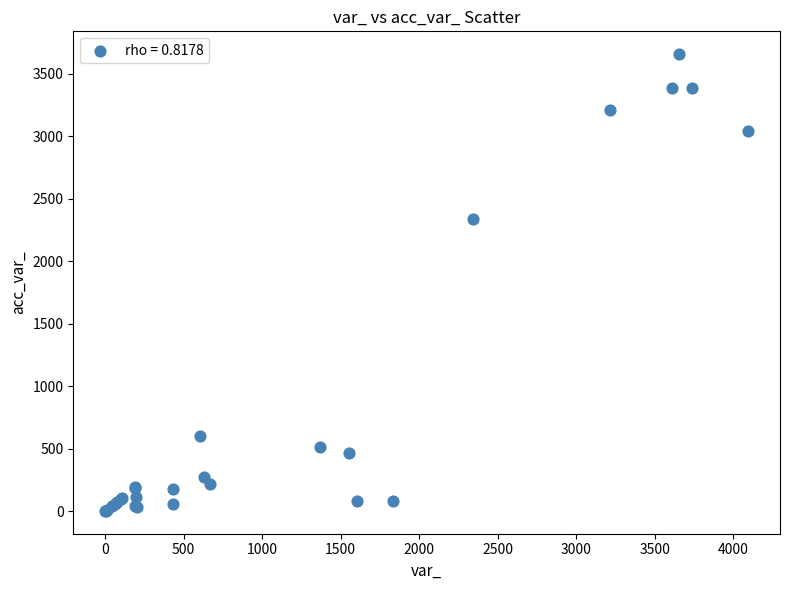

What Y value in the scatter plot is closest to 1829?

2340